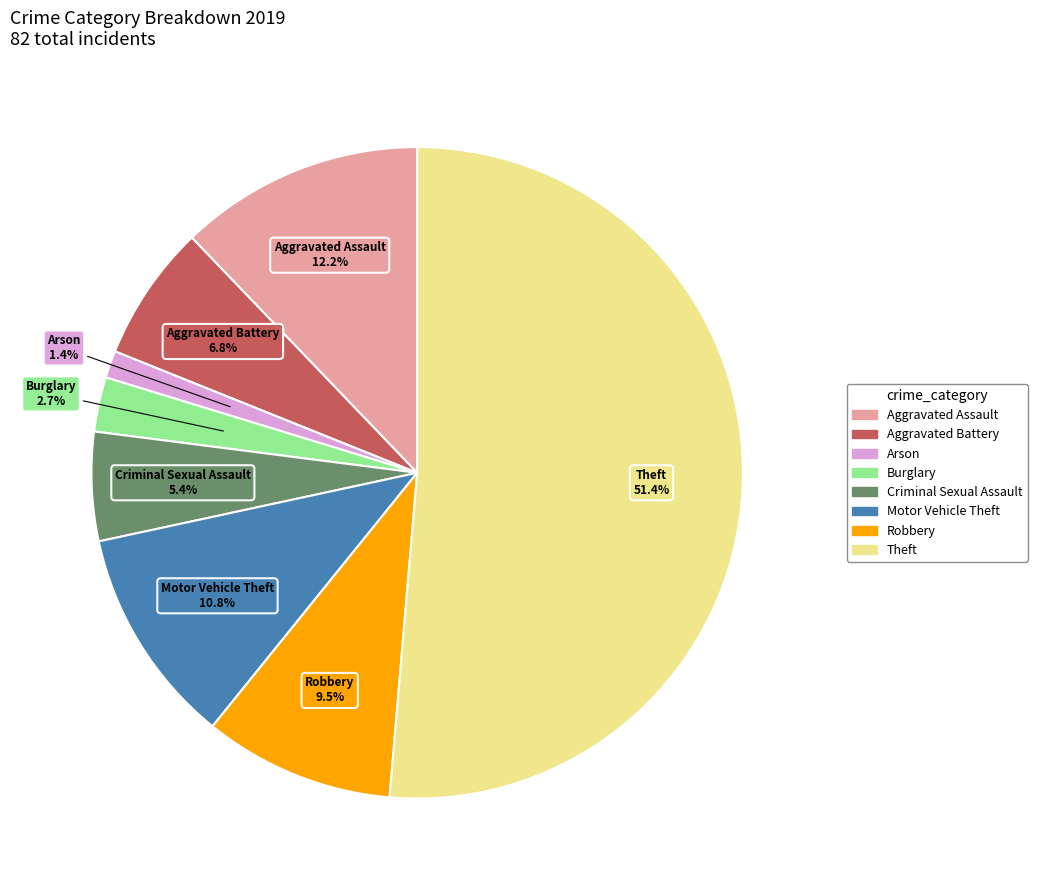

Which category accounts for the majority?

Theft